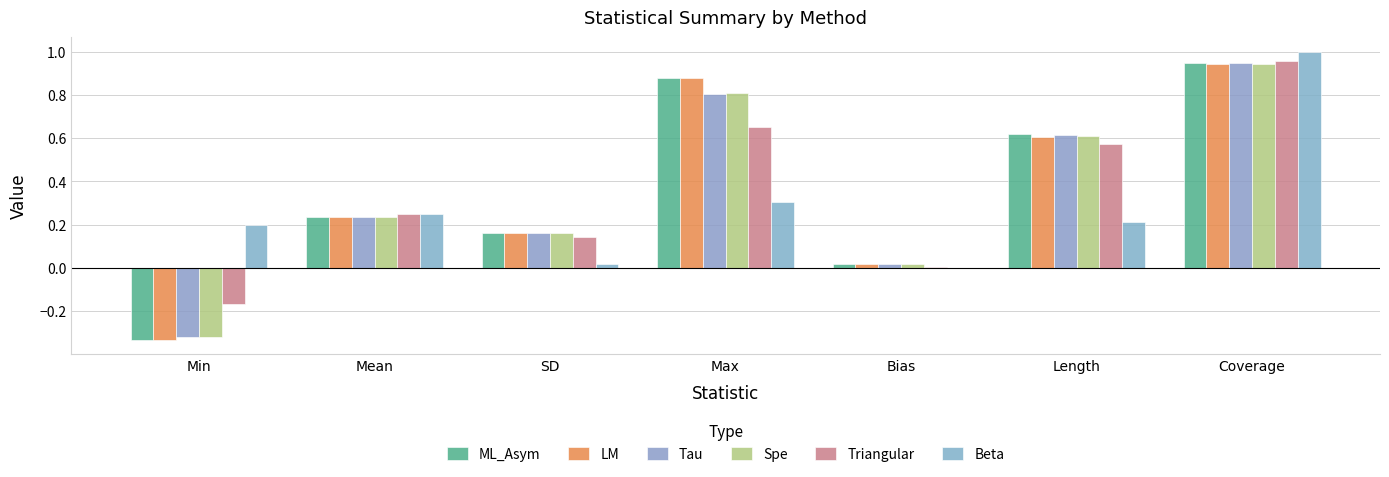

What is the difference between the highest and lowest values at Max?

0.6